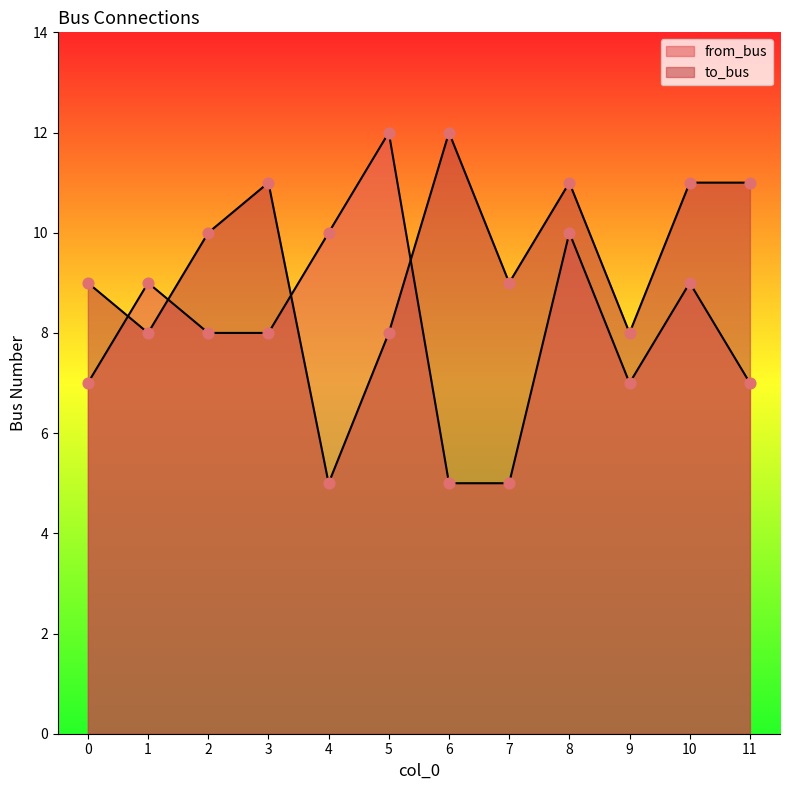

What is the total value across all series at 5?

20